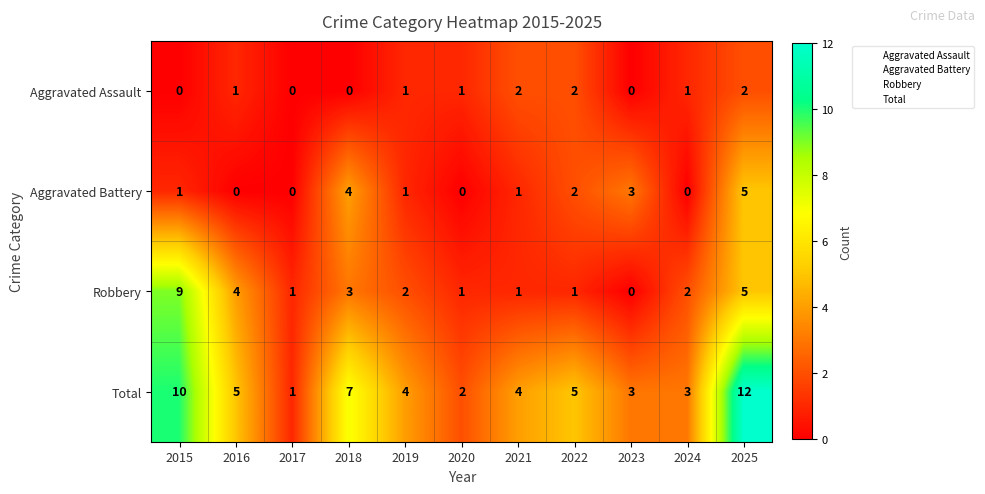

At which label does Robbery first exceed 2?

2015